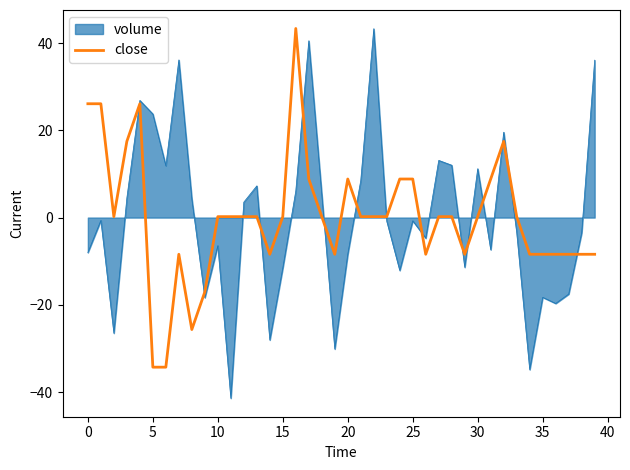

What is the lowest value of the volume series?

-41.4